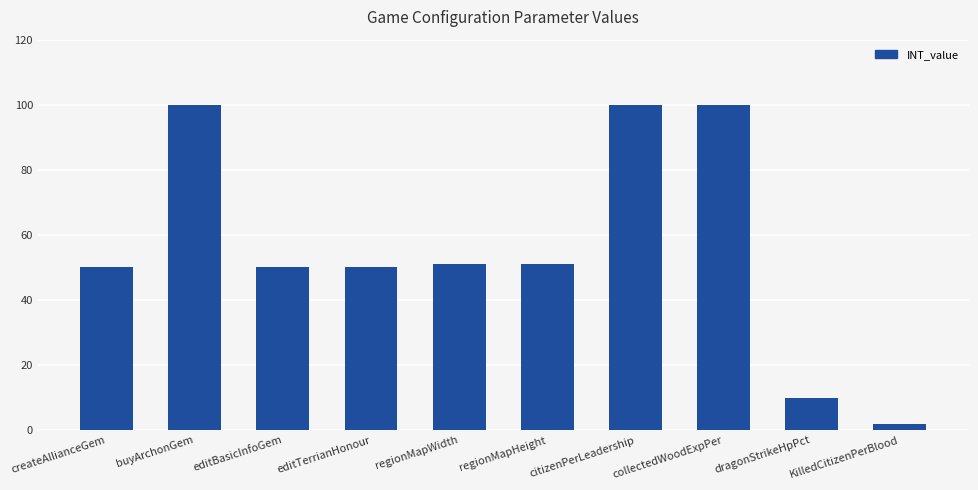

The chart shows a value of 2 at KilledCitizenPerBlood. True or false?

True